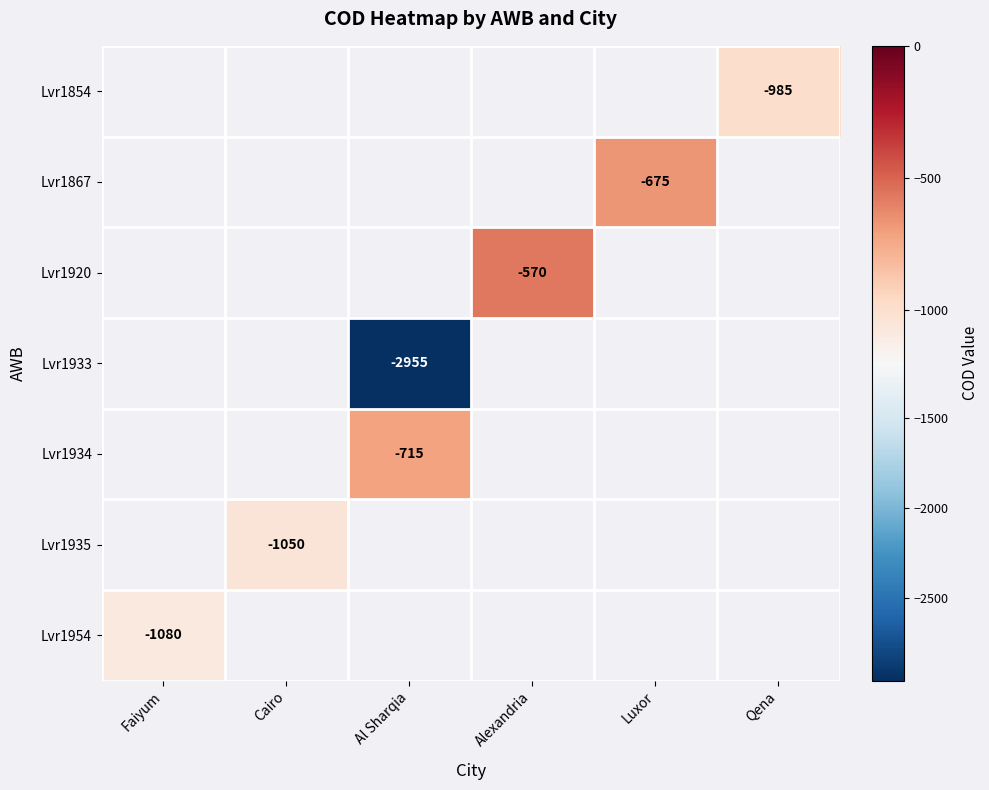

Rank the categories by Lvr1935 value from highest to lowest.

Faiyum, Cairo, Al Sharqia, Alexandria, Luxor, Qena